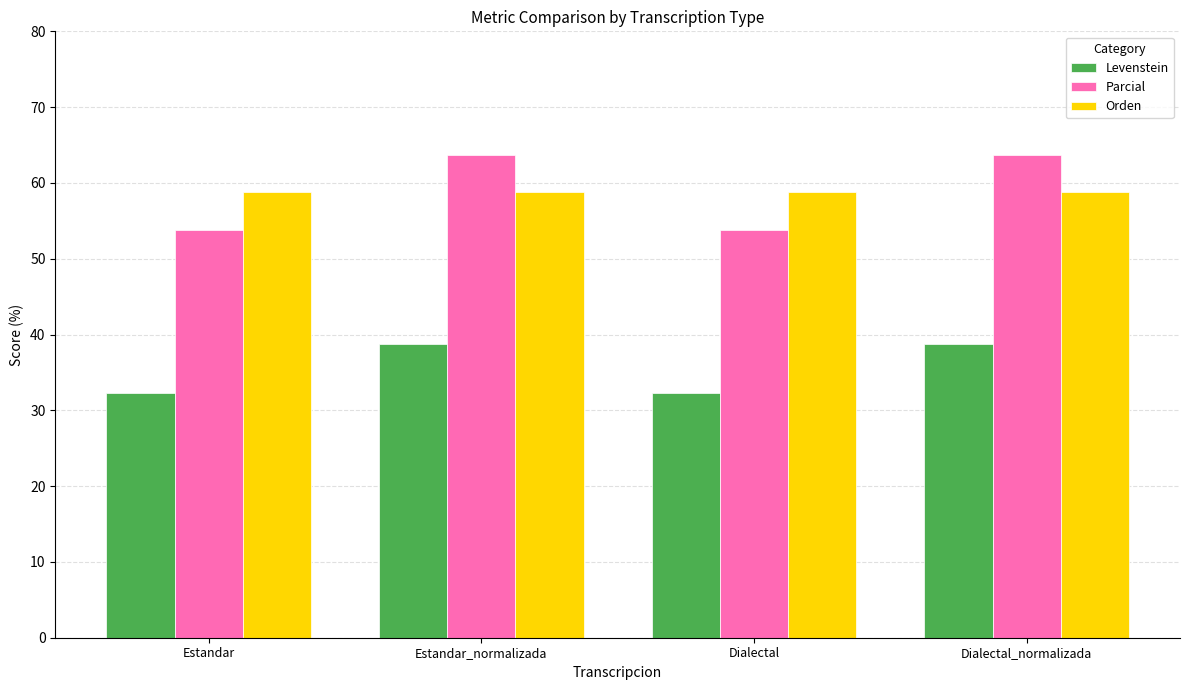

What is the spread (max minus min) of values at Estandar_normalizada?

24.9